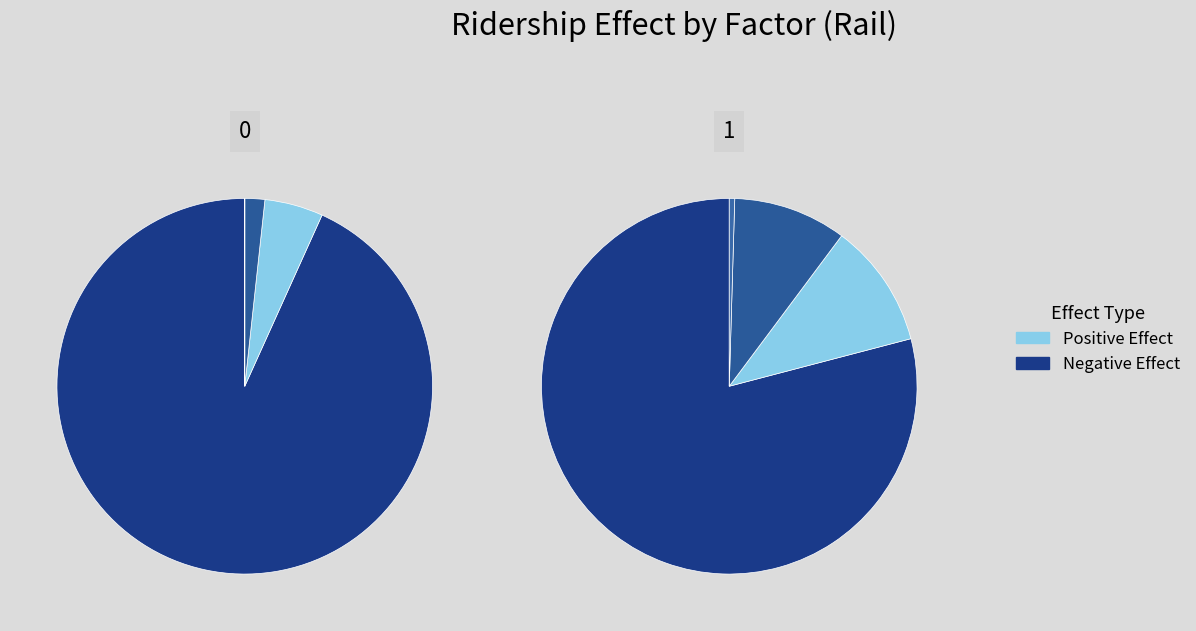

What portion of the pie excludes Bike Share?

100.0%